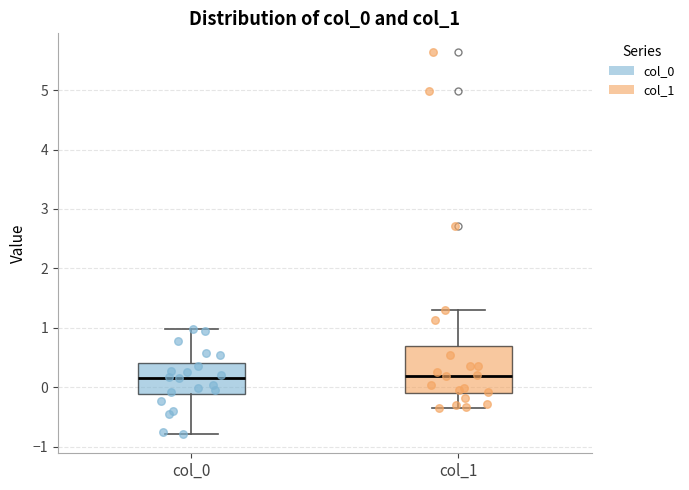

Reading left to right, read every box against the y-axis: the position of its median line, the range the box covers, and the ends of its whiskers. The values are not printed on the chart, so give them approximately, as read against the axis.

col_0: median 0.2, box -0.1 to 0.4, whiskers -0.8 to 1.0
col_1: median 0.2, box -0.1 to 0.7, whiskers -0.3 to 1.3